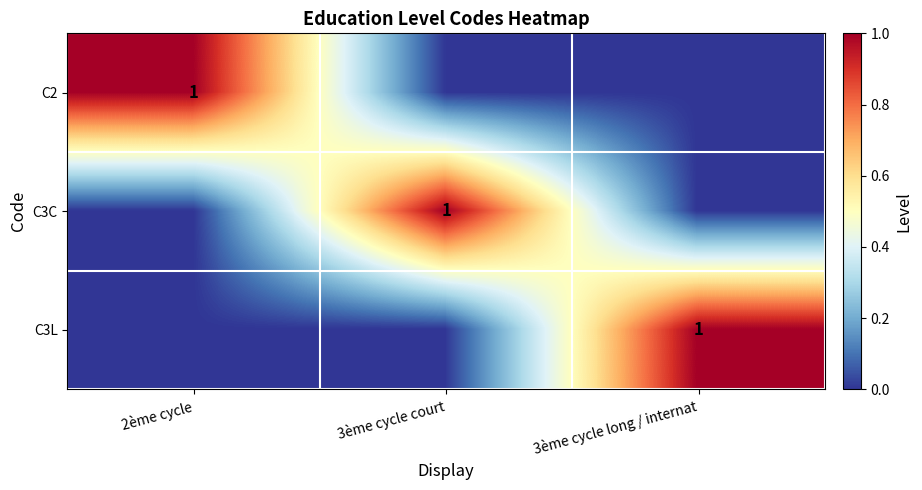

Is it true that C2 equals 2 at 2ème cycle?

False